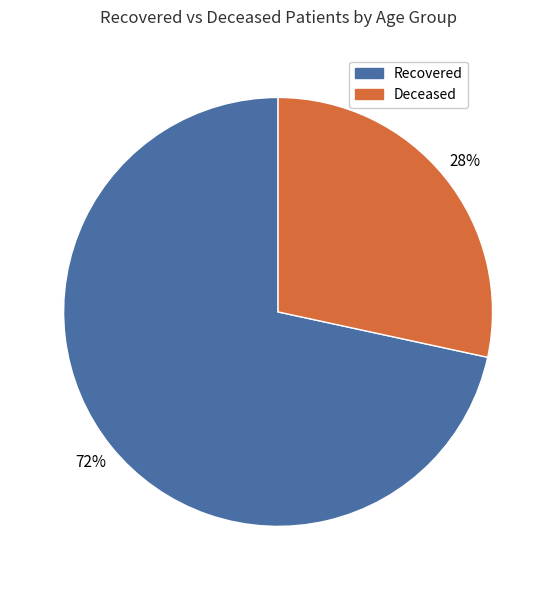

To the nearest percent, what is the average slice percentage?

50%